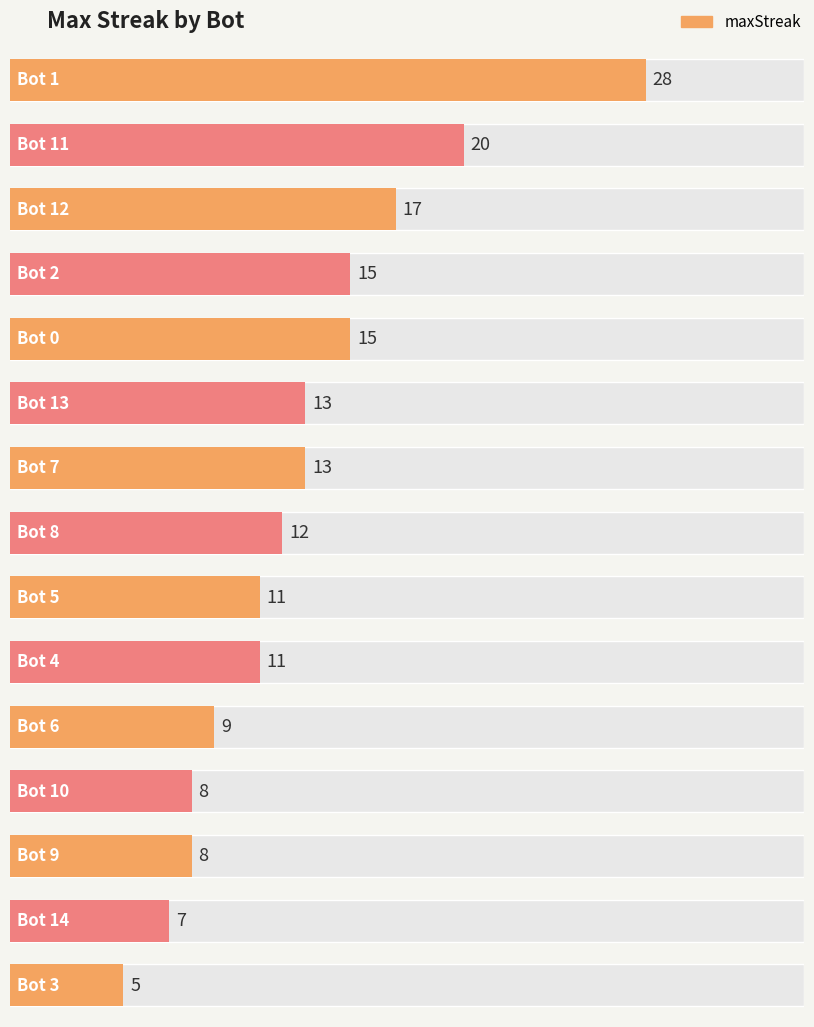

Where does the data first go above 12?

Bot 1